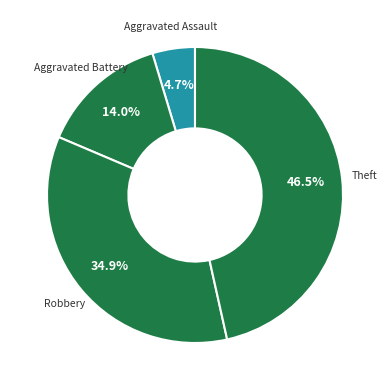

To the nearest percent, what portion does Aggravated Assault represent?

5%